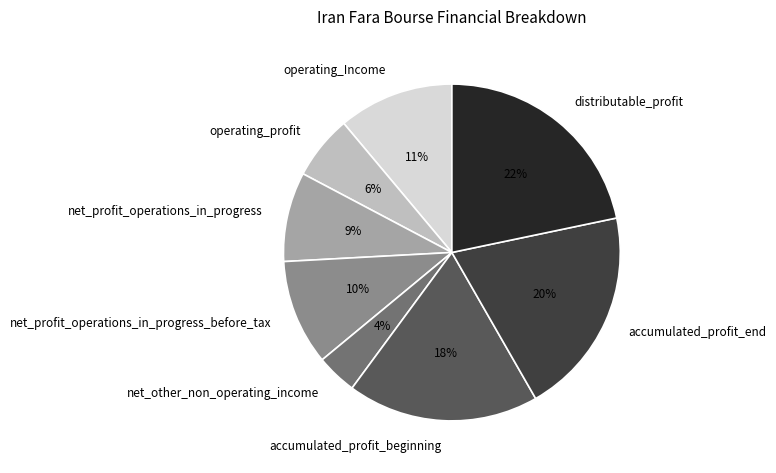

How many segments does this pie chart have?

8